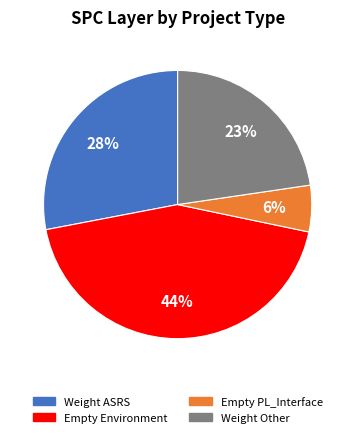

Is there any slice that represents more than half of the pie?

No